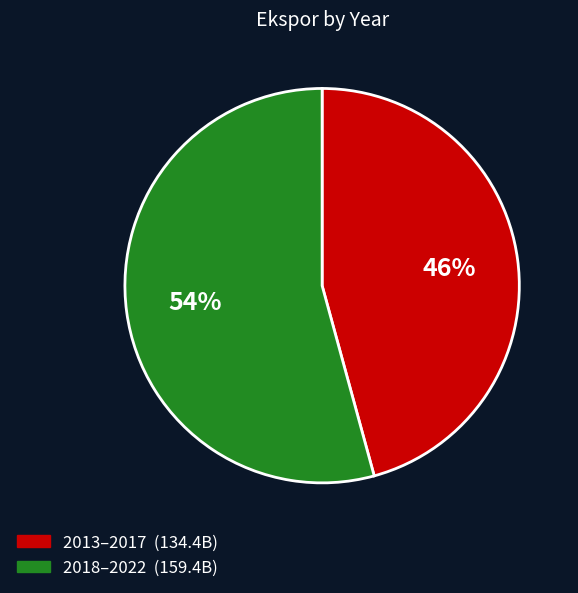

Is there any slice that represents more than half of the pie?

Yes